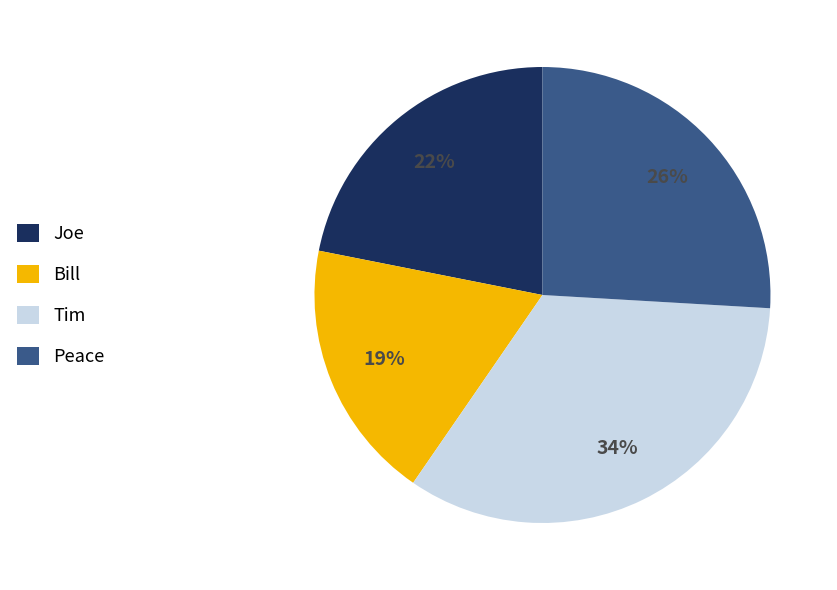

The Bill slice represents 19% of the pie. True or false?

True